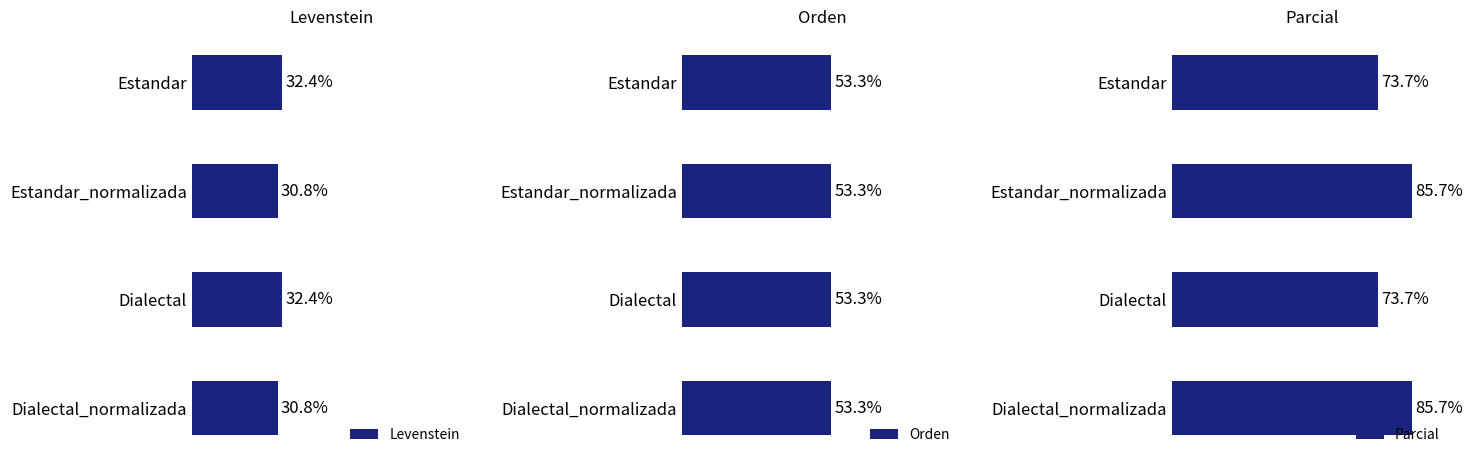

Between 40 and 60, which series saw the biggest shift?

Parcial